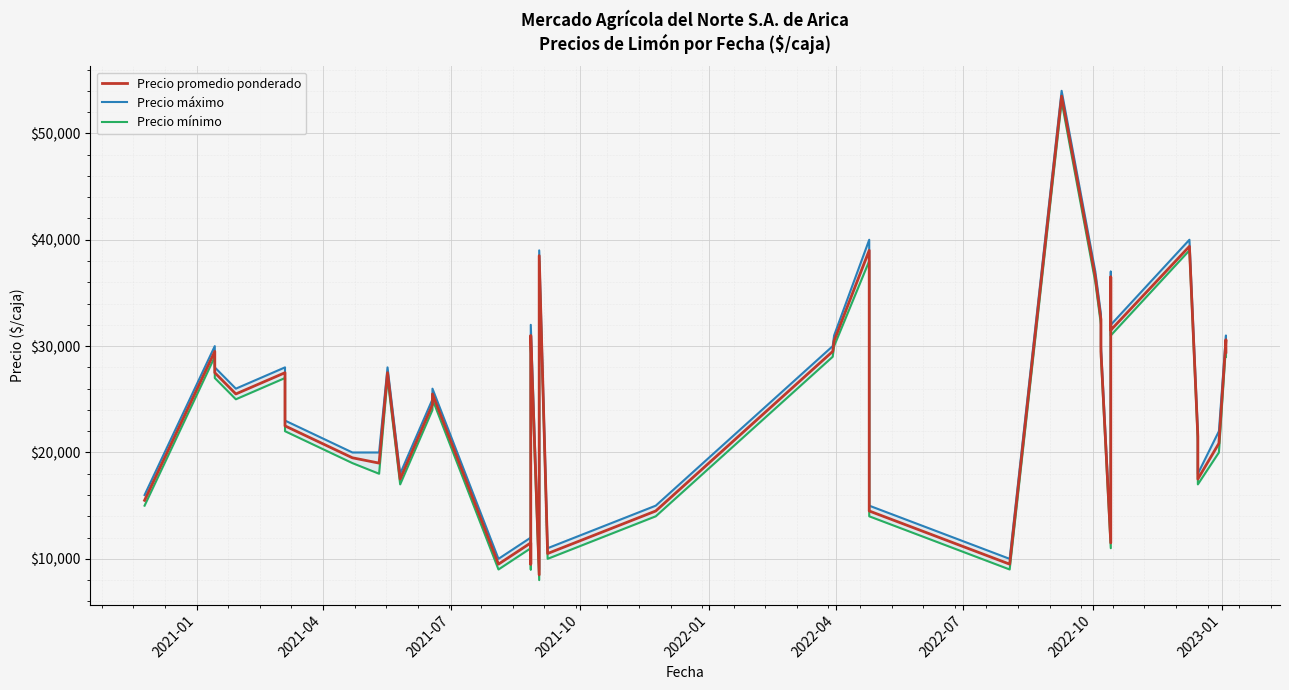

Does the chart display data point markers on the line(s)?

No